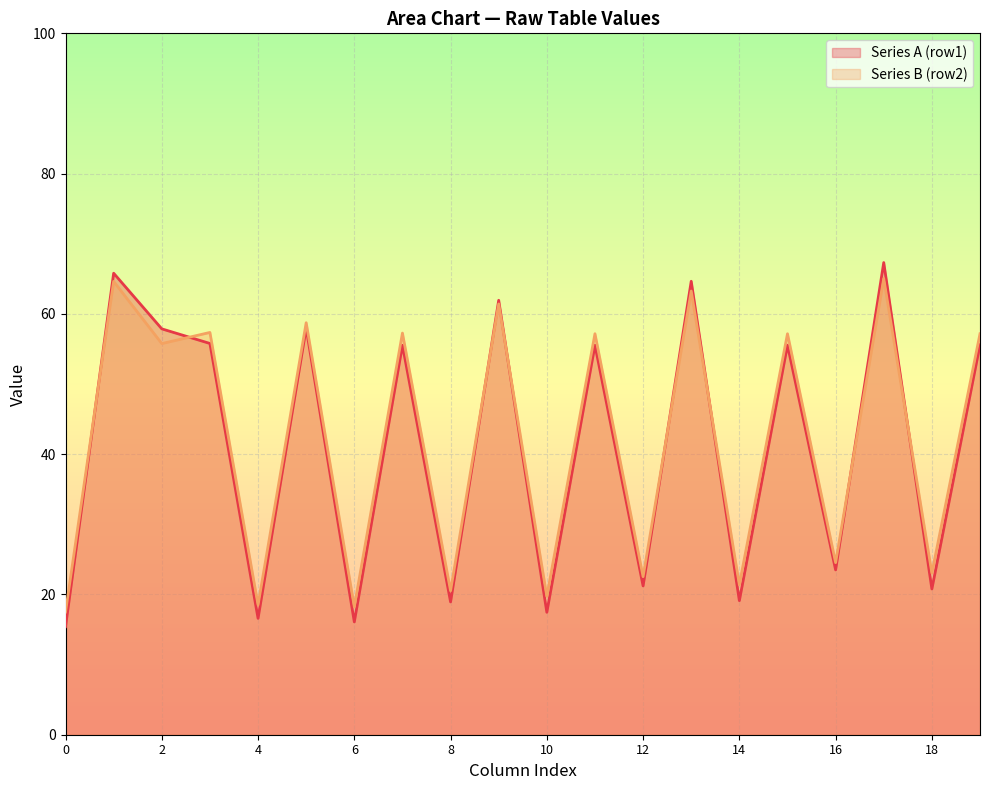

True or false: Series B (row2) has a value of 42.5 at 16.

False